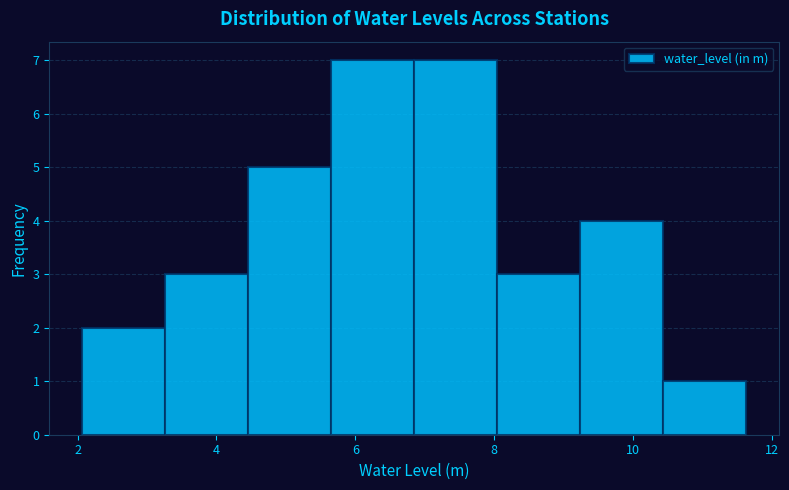

How tall is the bar that spans 4.4 to 5.6 on the x-axis? Neither the bar edges nor the heights are printed on the chart, so give them approximately, as read against the axes.

5